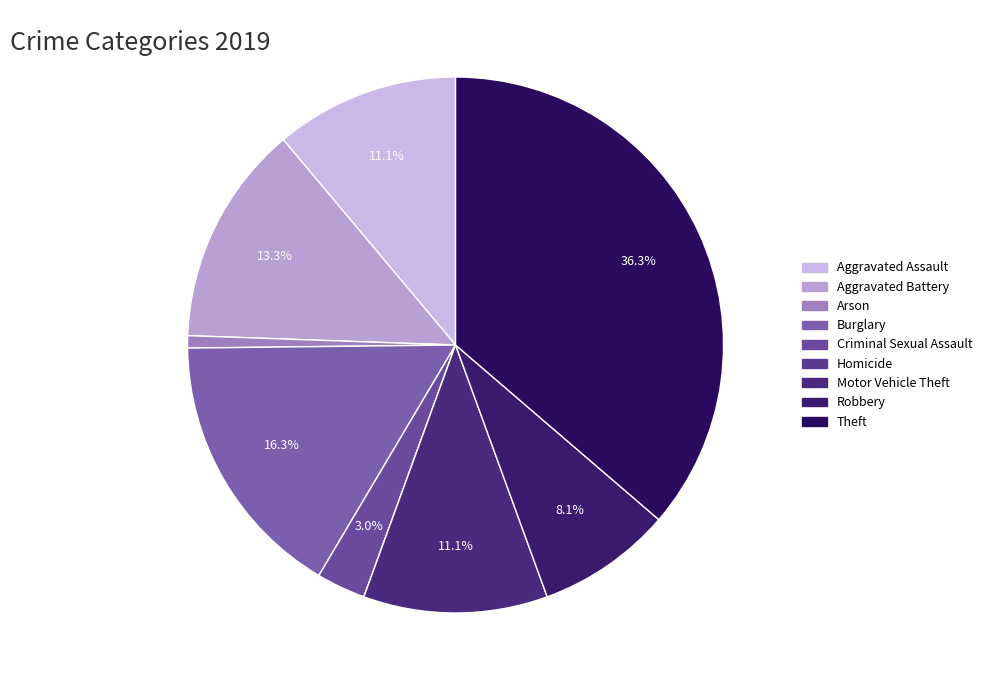

What is the smallest slice in the pie chart?

Homicide